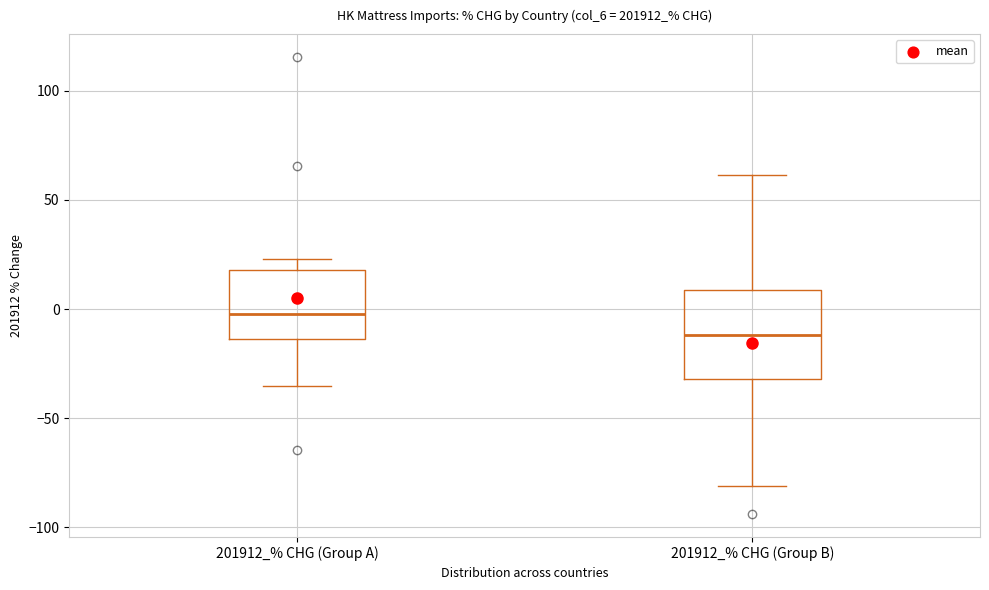

Reading left to right, read every box against the y-axis: the position of its median line, the range the box covers, and the ends of its whiskers. The values are not printed on the chart, so give them approximately, as read against the axis.

201912_% CHG (Group A): median 0, box -15 to 20, whiskers -35 to 25
201912_% CHG (Group B): median -10, box -30 to 10, whiskers -80 to 60